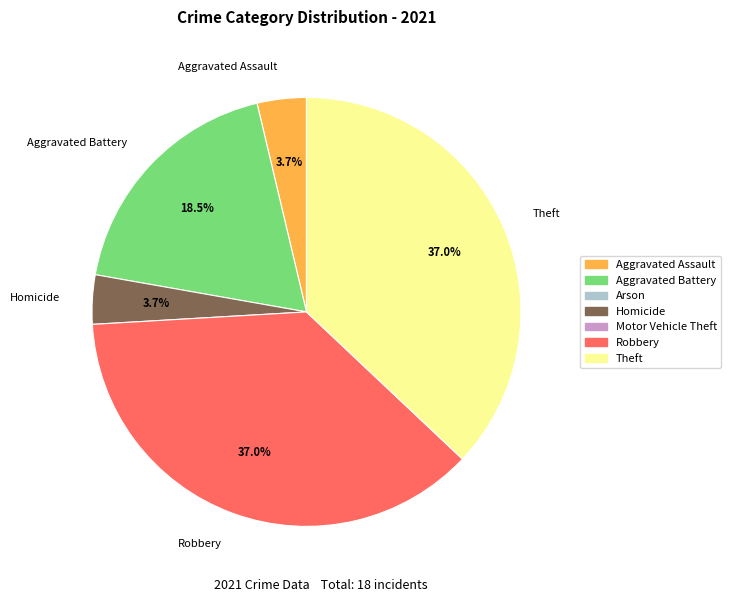

Is there a majority slice in this chart?

No